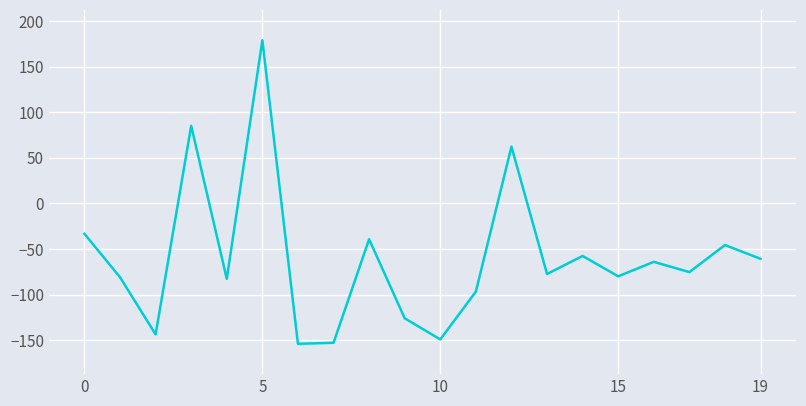

Does the chart have visible grid lines?

Yes